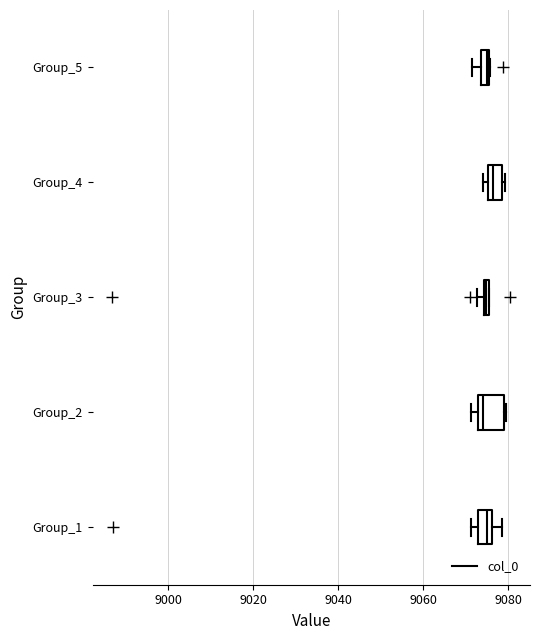

Comparing the boxes themselves (not the whiskers), which one is the widest?

Group_2